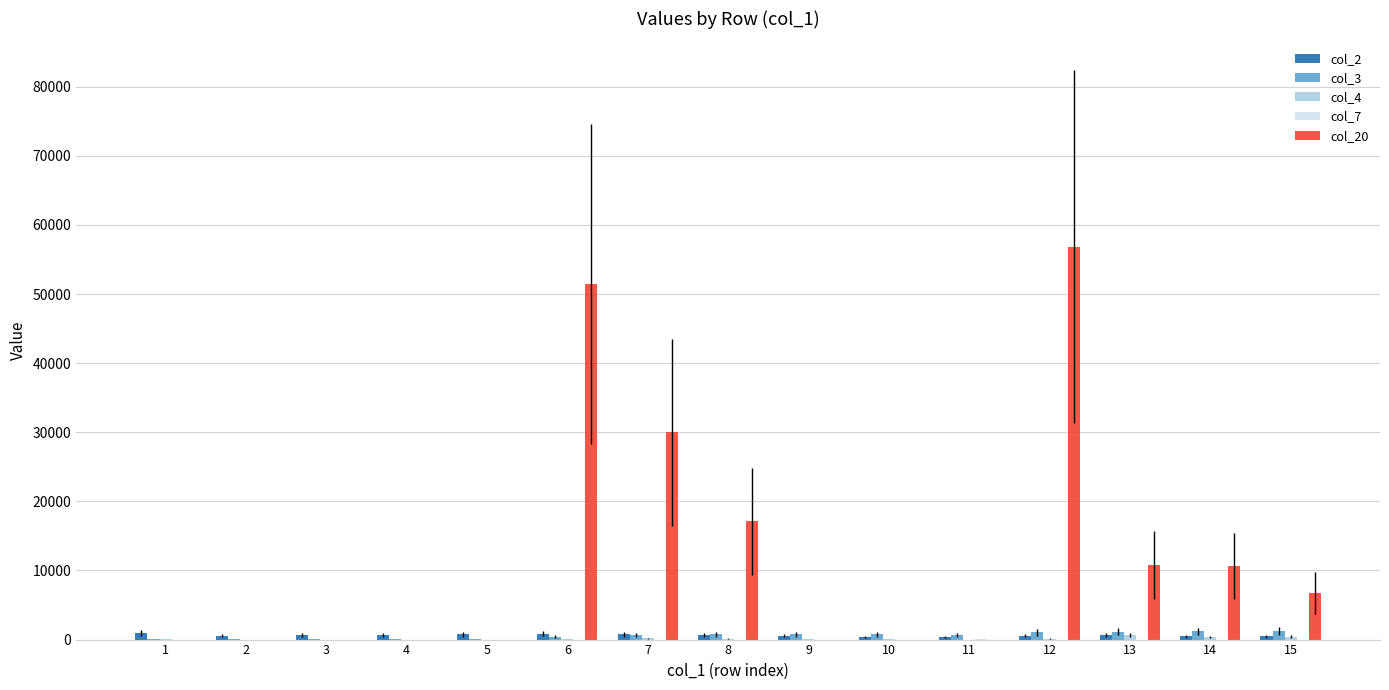

Which series has the largest total across all categories?

col_20